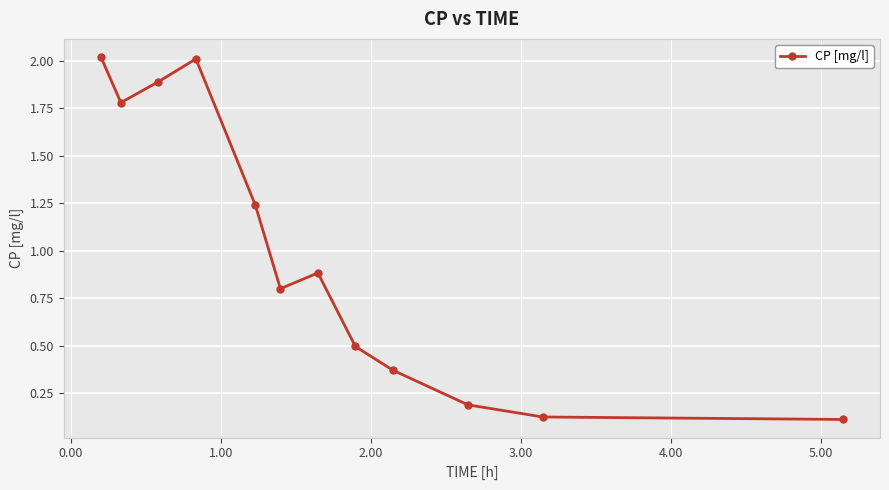

What is the sum of all values?

11.9